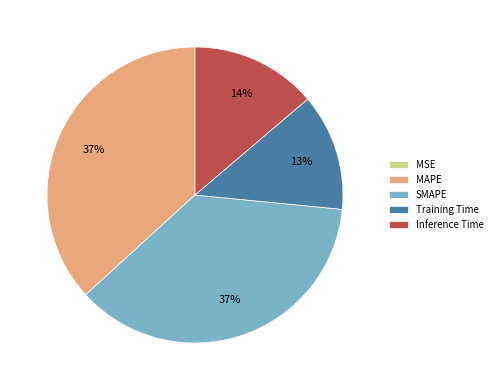

Combined, do Inference Time and Training Time account for over 50%?

No